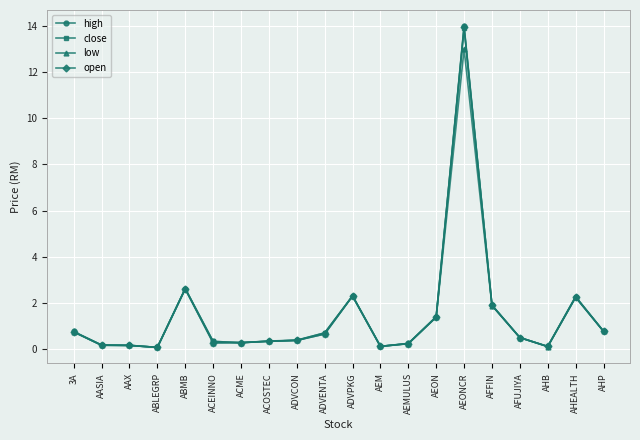

True or false: low has more than 1 interior local peaks.

True